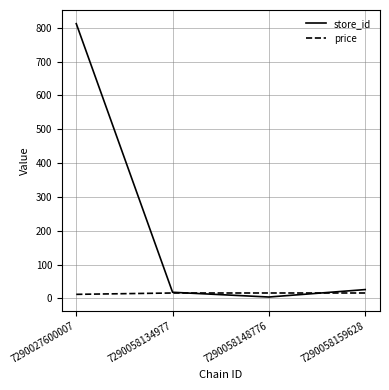

At which category does the chart reach its peak across all series?

7290027600007